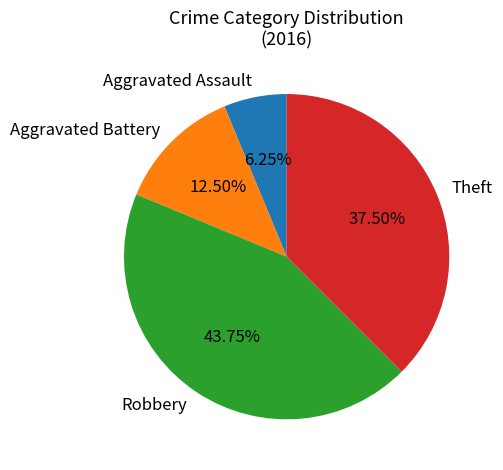

What is the smallest slice in the pie chart?

Aggravated Assault